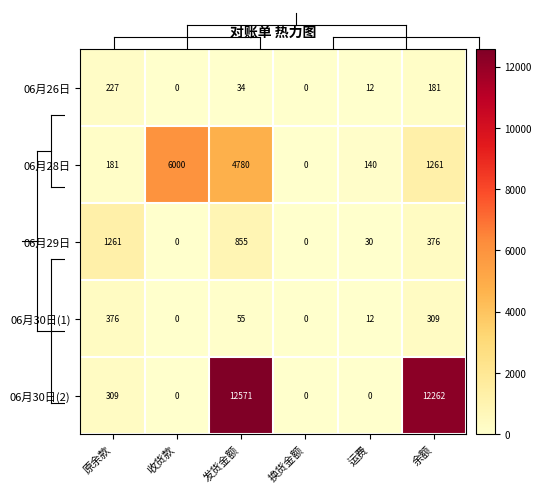

How many categories are shown in the chart?

6